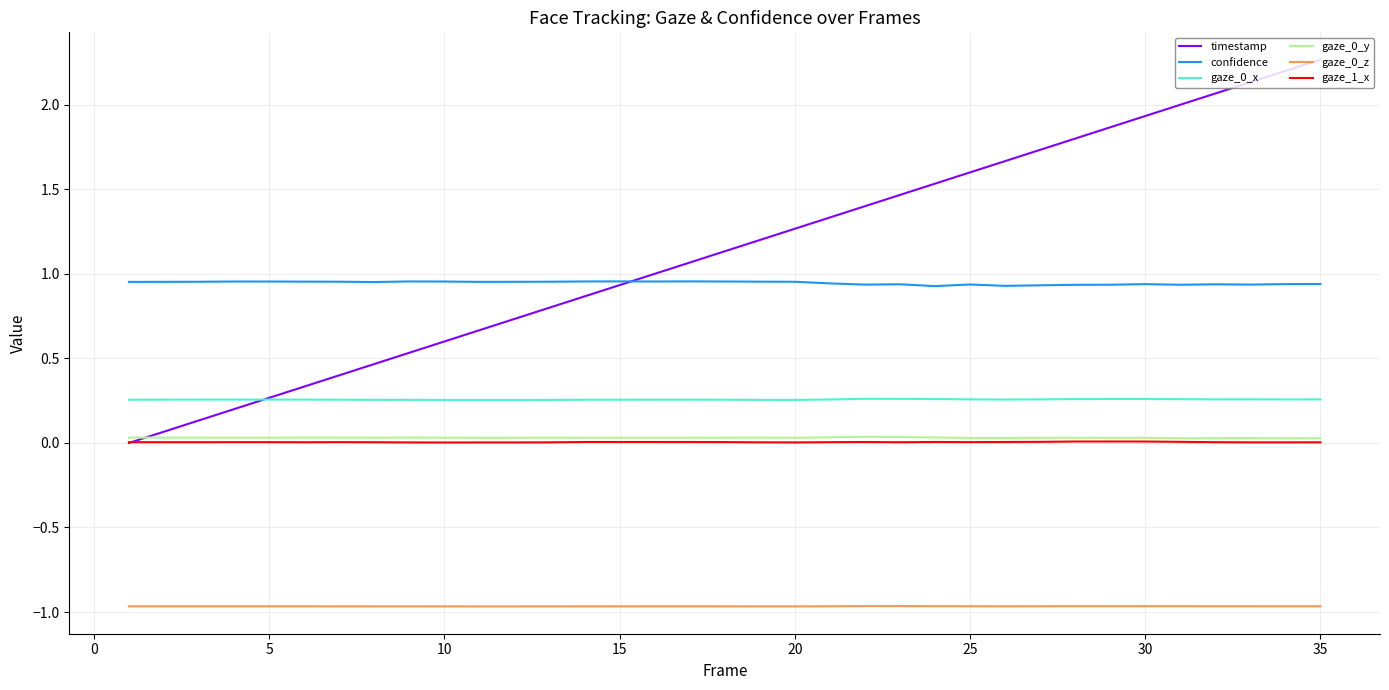

Which series has the largest total across all categories?

timestamp